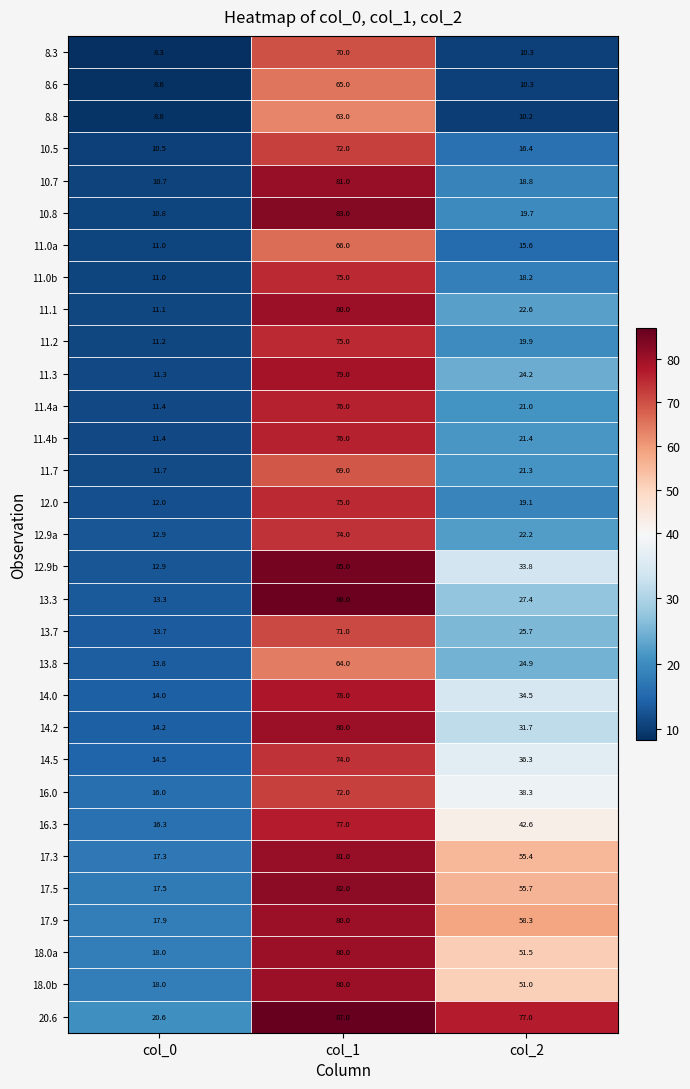

List the labels in order of 10.7 value, largest first.

col_1, col_2, col_0